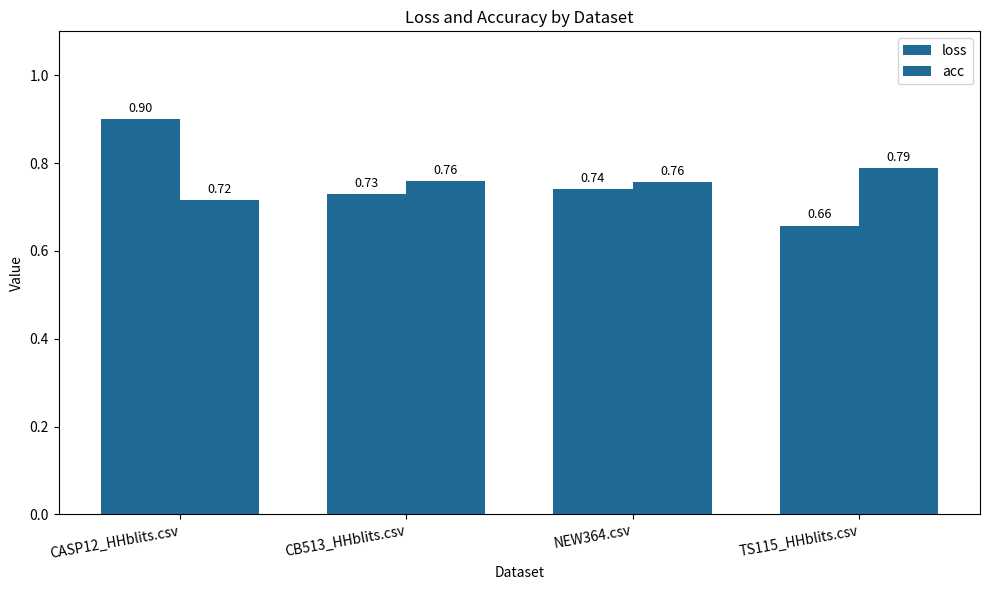

How many distinct data groups are displayed?

2